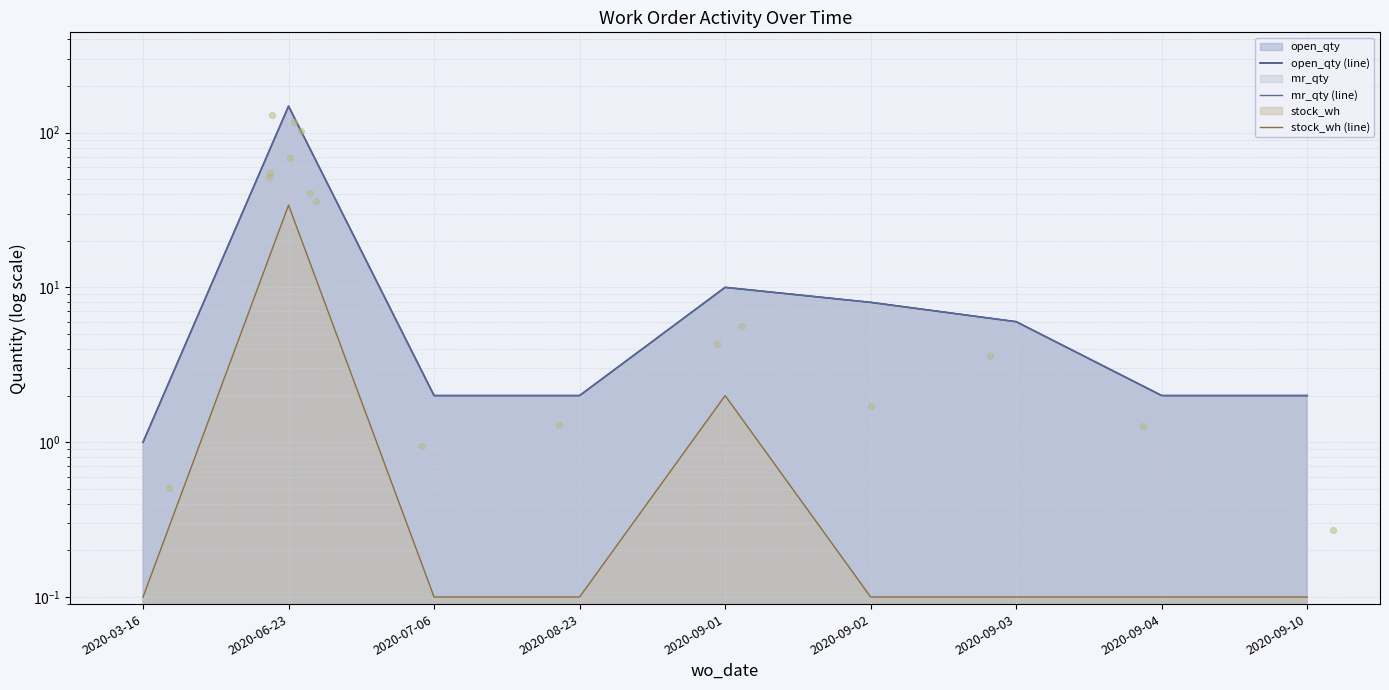

At how many categories does at least one series exceed 111?

1